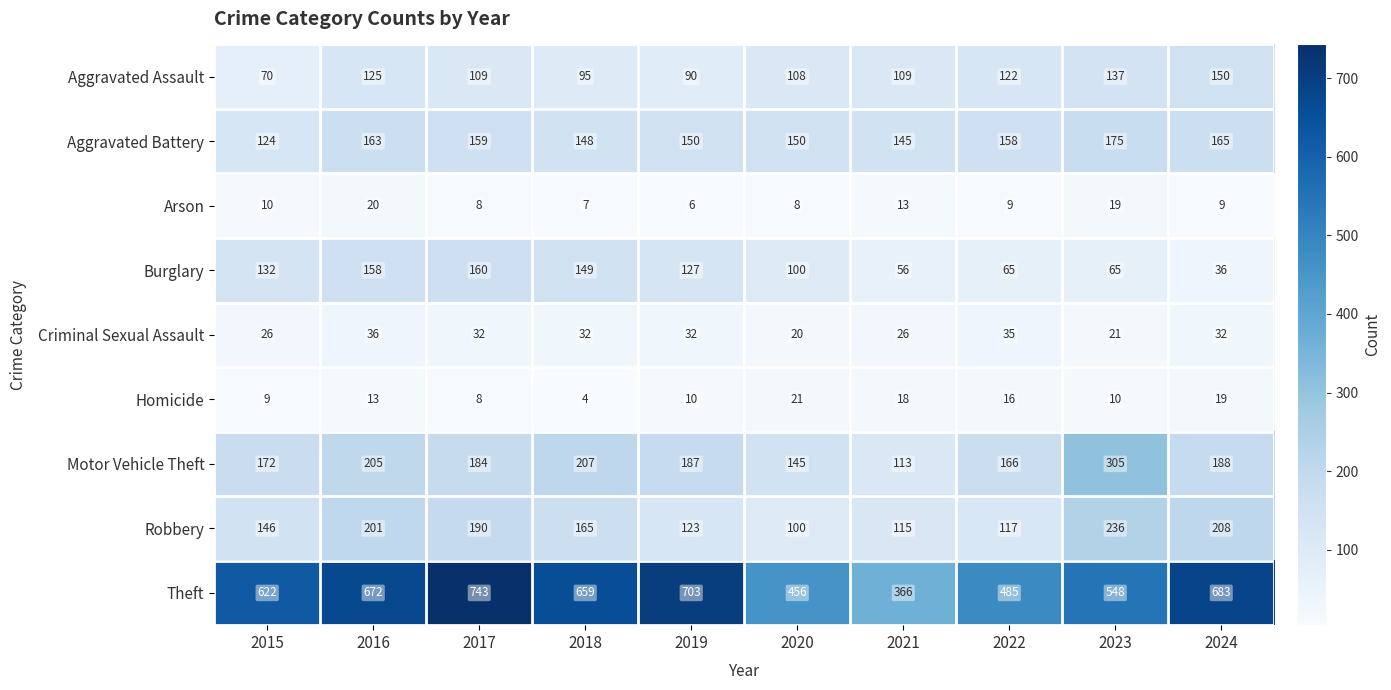

What is the smallest value displayed?

4